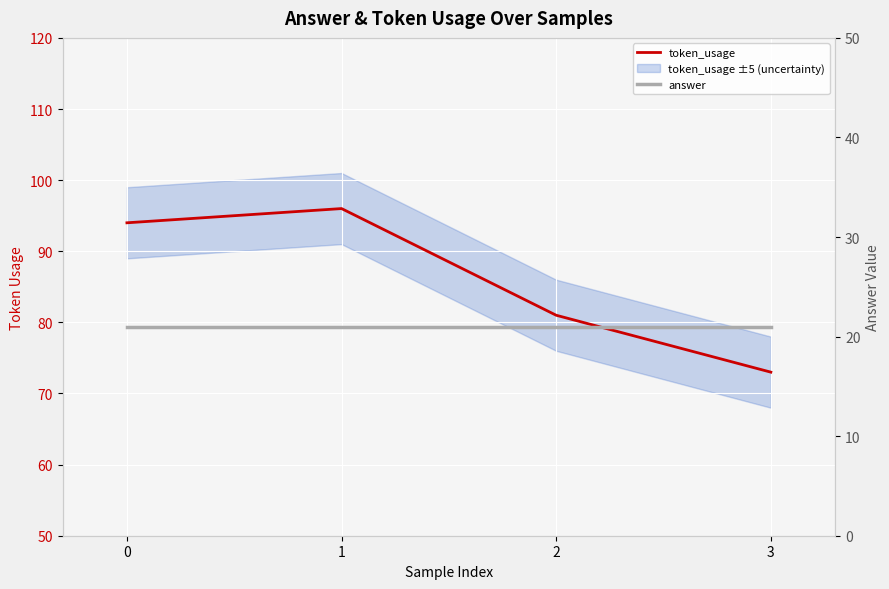

True or false: token_usage and answer cross at least once.

False